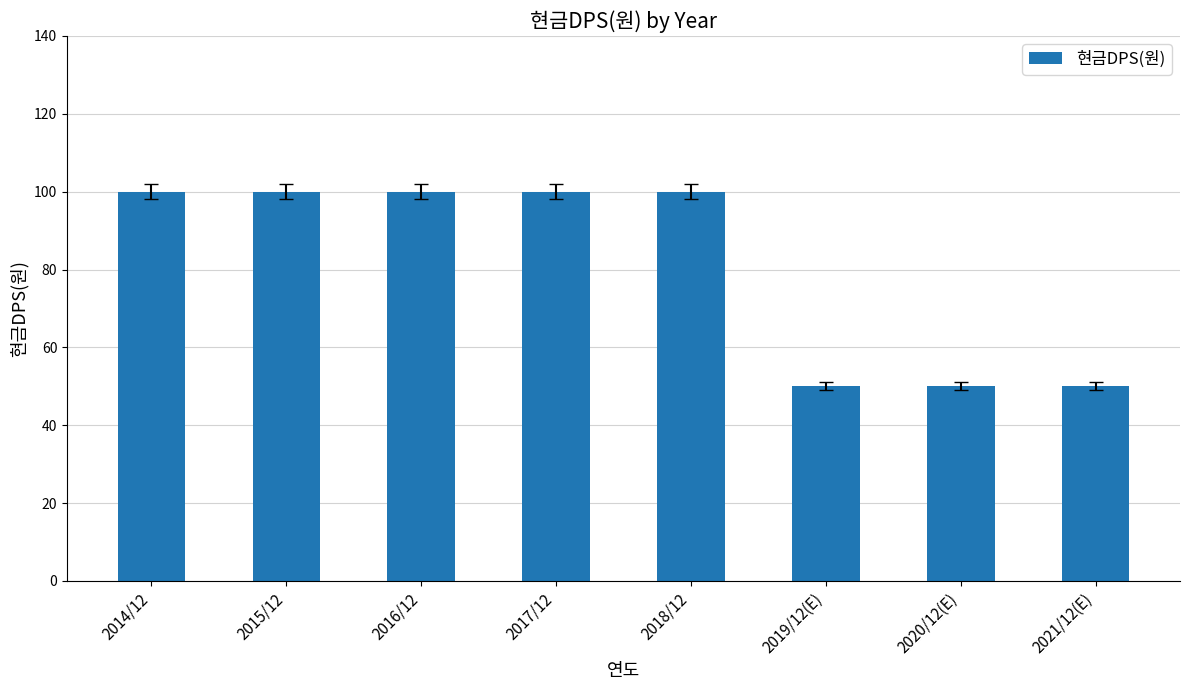

Are the bars horizontal?

No